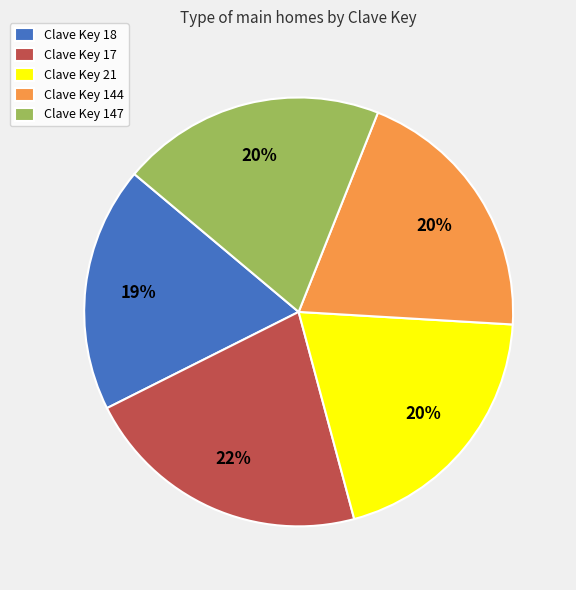

What is the smallest slice in the pie chart?

Clave Key 18